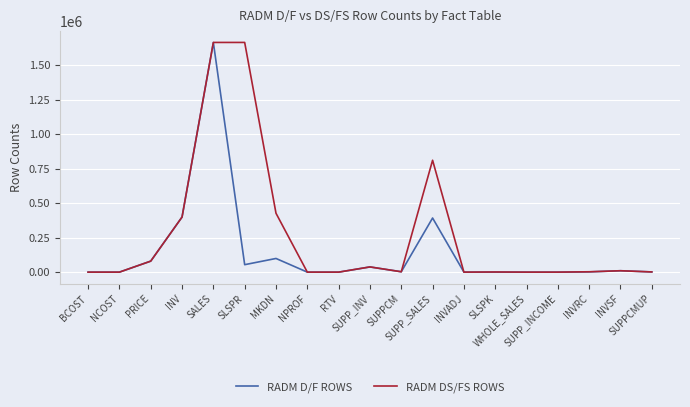

Which series has the largest total across all categories?

RADM DS/FS ROWS